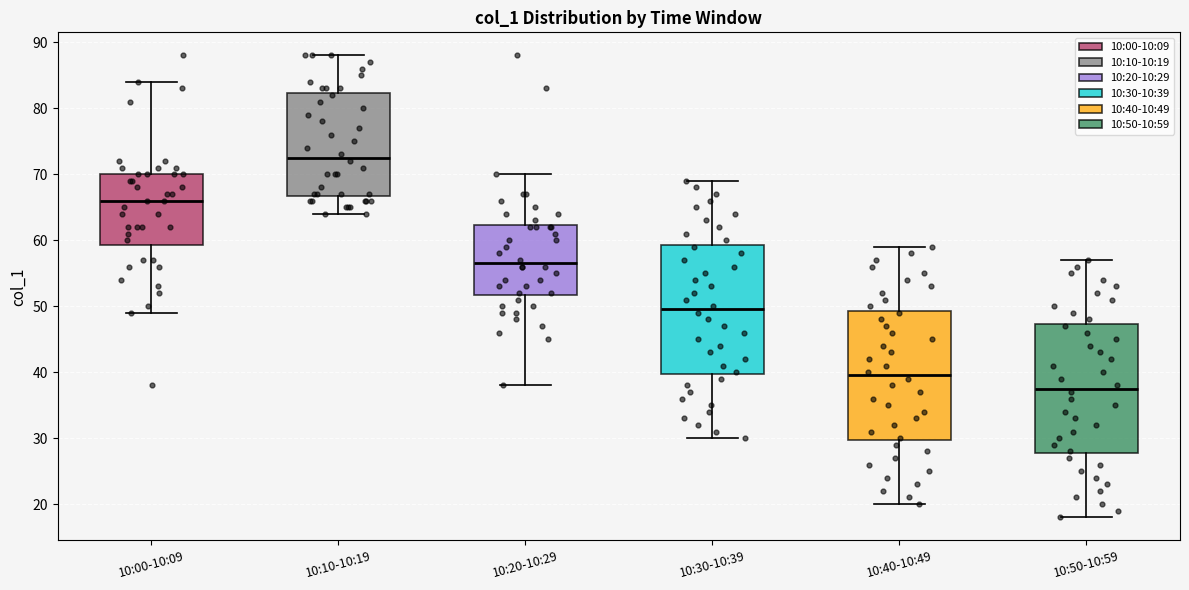

Reading left to right, transcribe this box plot: for each box, give where its median line is, the range the box spans, and where its two whiskers end, as read against the y-axis. The values are not printed on the chart, so give them approximately, as read against the axis.

10:00-10:09: median 66, box 59 to 70, whiskers 49 to 84
10:10-10:19: median 73, box 67 to 82, whiskers 64 to 88
10:20-10:29: median 57, box 52 to 62, whiskers 38 to 70
10:30-10:39: median 50, box 40 to 59, whiskers 30 to 69
10:40-10:49: median 40, box 30 to 49, whiskers 20 to 59
10:50-10:59: median 38, box 28 to 47, whiskers 18 to 57